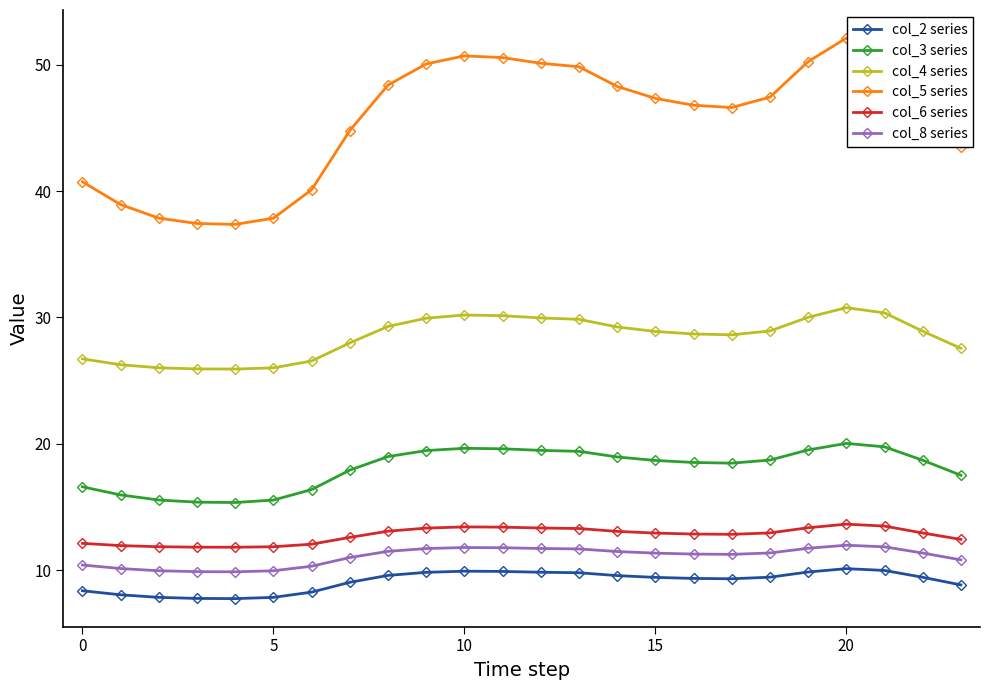

What is the average value of the col_5 series series?

45.7